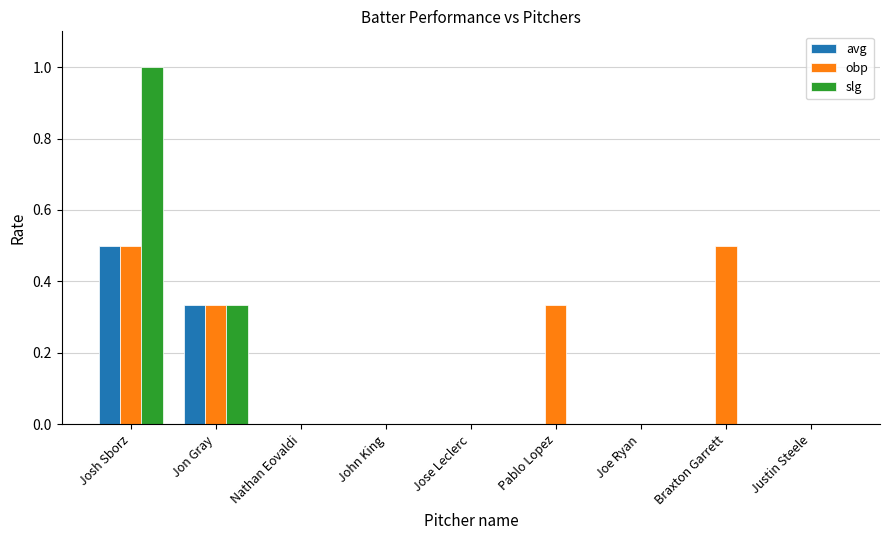

How many groups of bars are there?

9